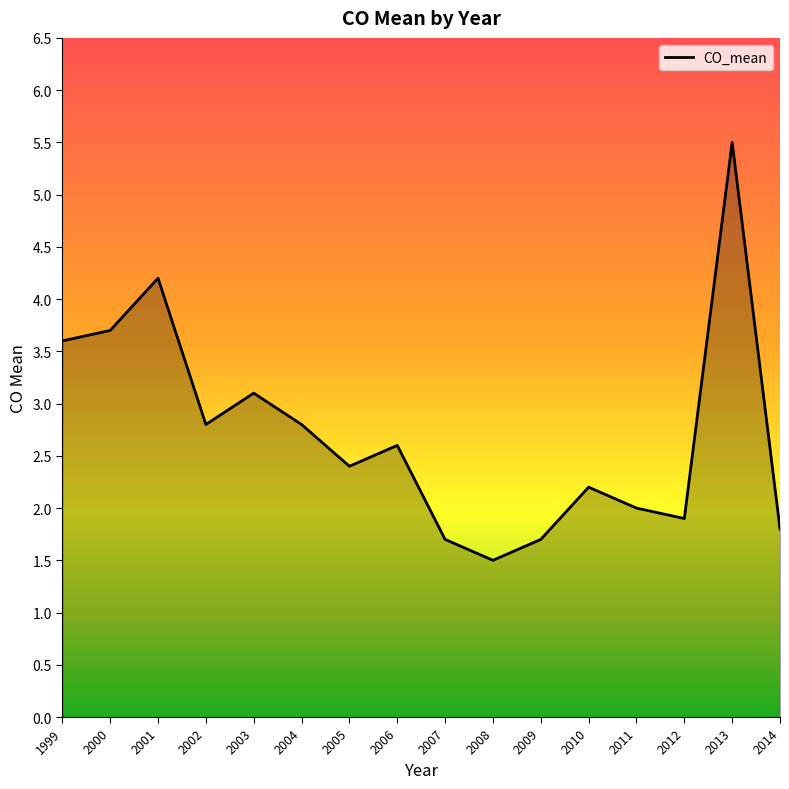

Which label corresponds to the smallest value in the chart?

2008